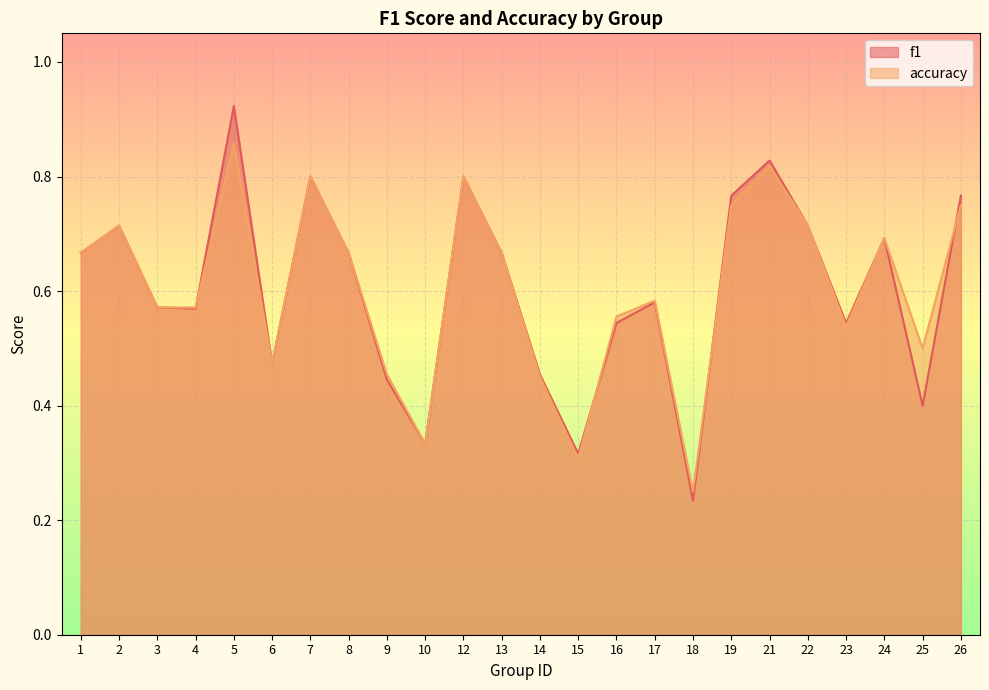

After their last crossing, which series has the higher values: f1 or accuracy?

f1